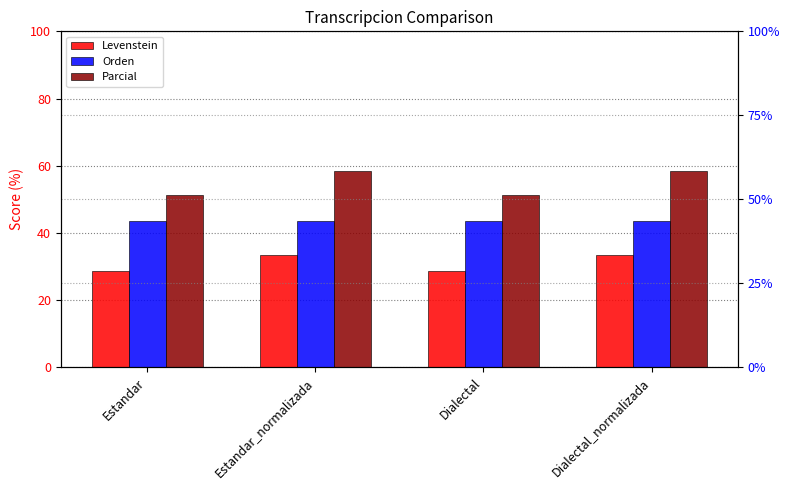

What is the total value across all series at Dialectal?

123.2